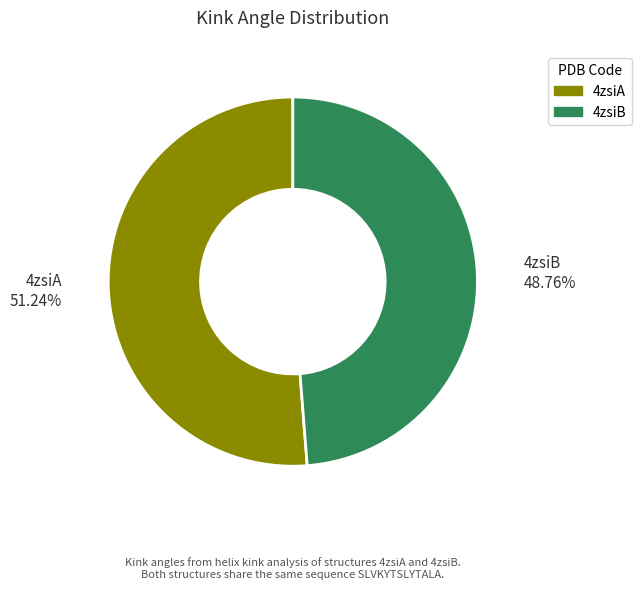

What is the largest slice in the pie chart?

4zsiA